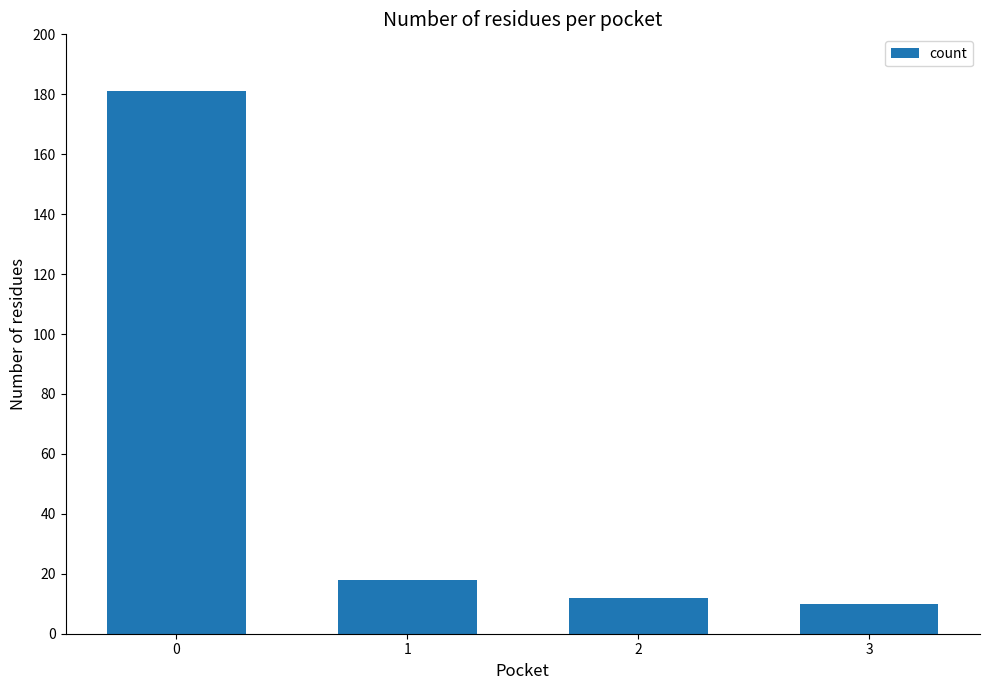

Reading left to right, list all the values displayed in this chart.

0=181	1=18	2=12	3=10